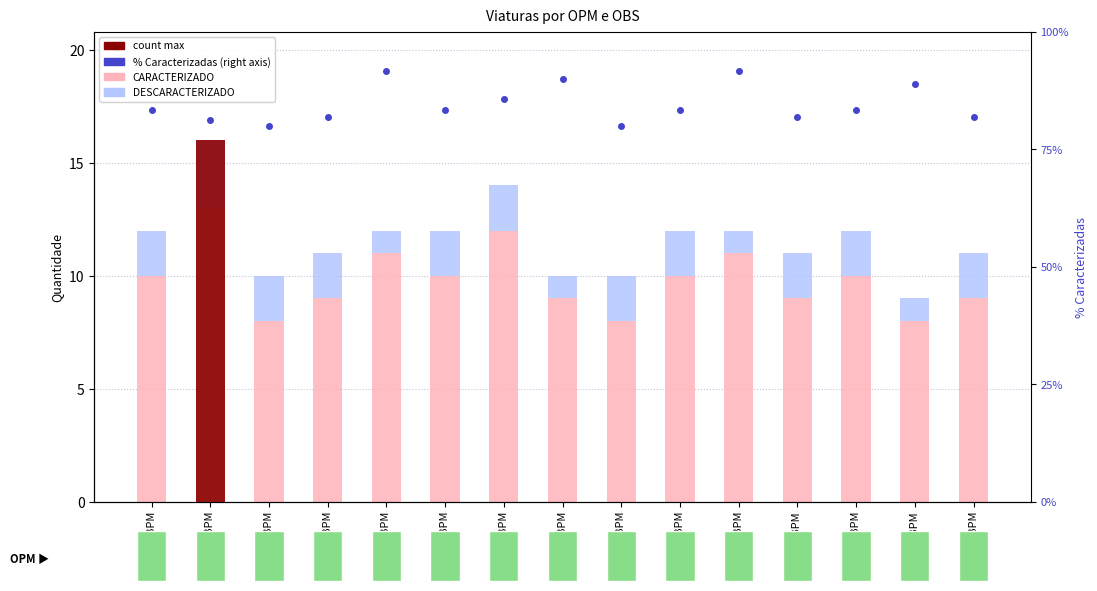

Rank the categories by % Caracterizadas value from highest to lowest.

5º BPM, 11º BPM, 8º BPM, 14º BPM, 7º BPM, 1º BPM, 6º BPM, 10º BPM, 13º BPM, 4º BPM, 12º BPM, 15º BPM, 2º BPM, 3º BPM, 9º BPM